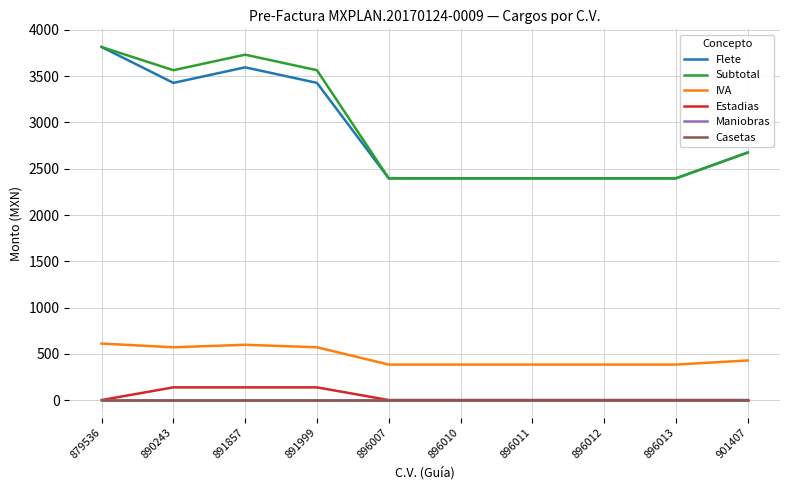

True or false: Flete and IVA cross at least once.

False